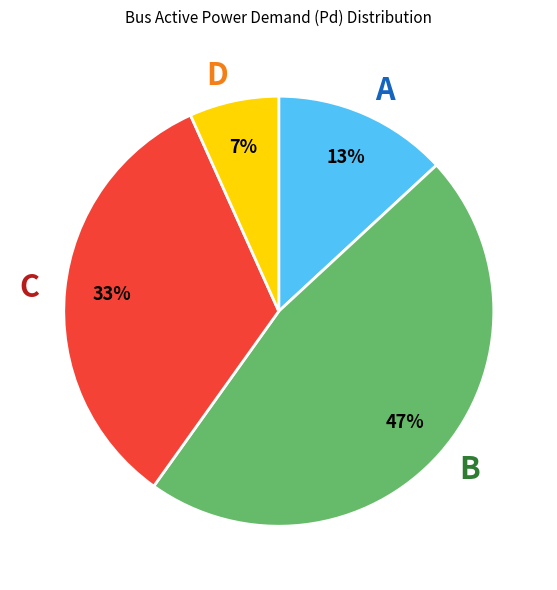

To the nearest percent, what percentage of the pie is A?

13%